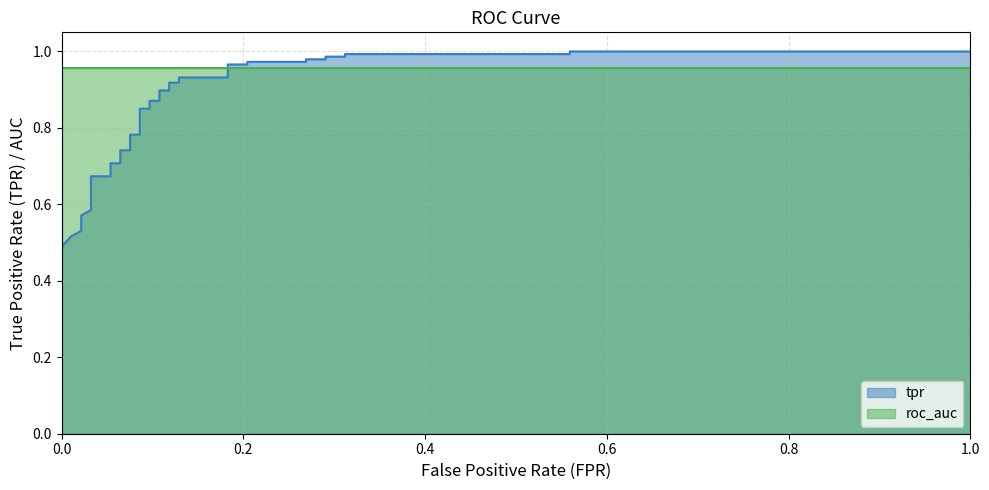

The value at 36 is 1.6. True or false?

False